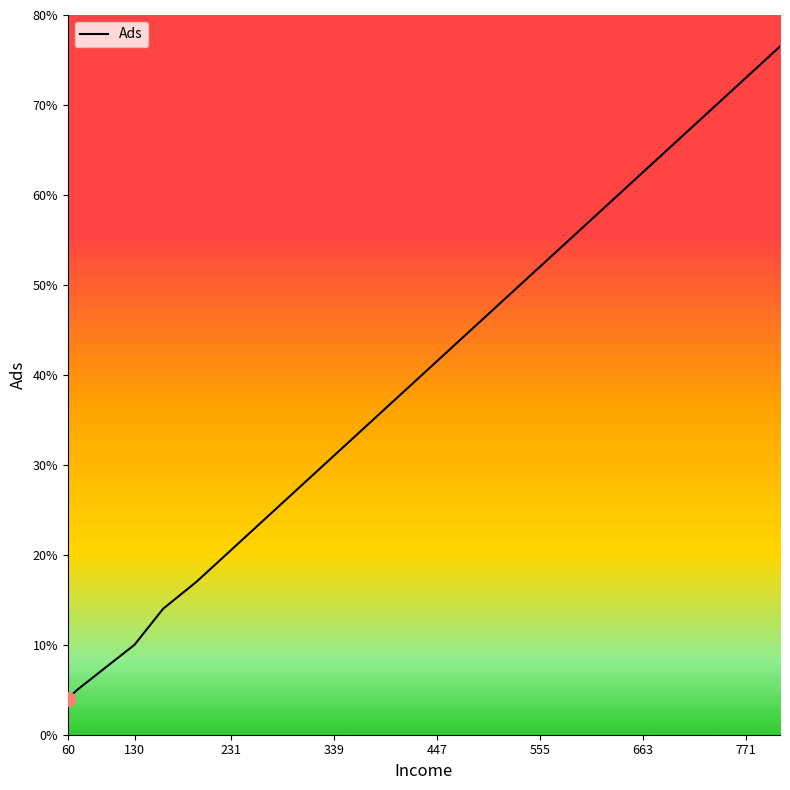

How many lines are shown in the chart?

1